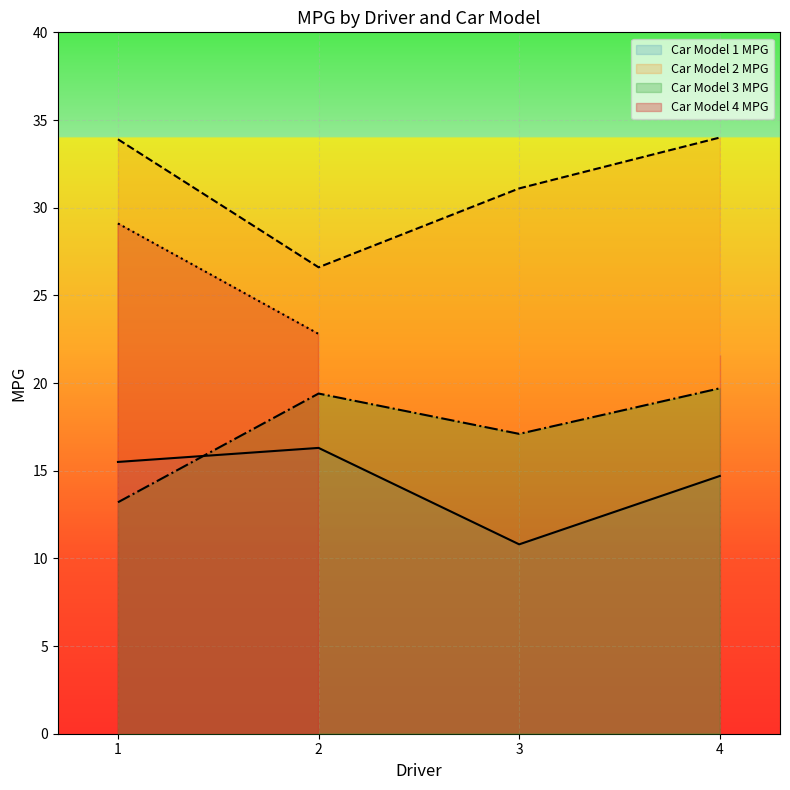

The Car Model 3 MPG series shows 34.7 at 2. True or false?

False